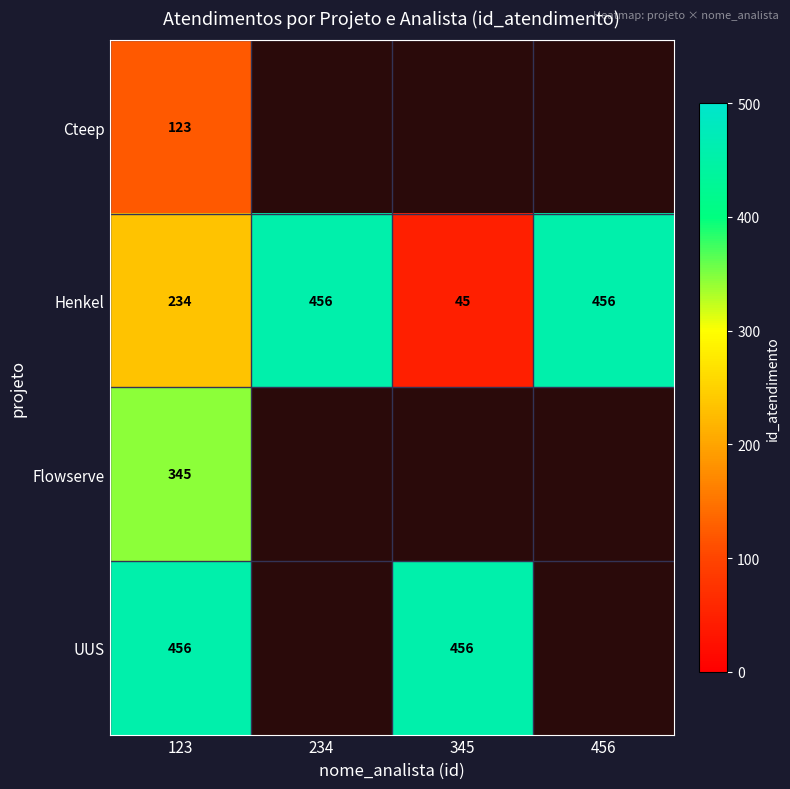

The Cteep series shows 62.6 at 123. True or false?

False